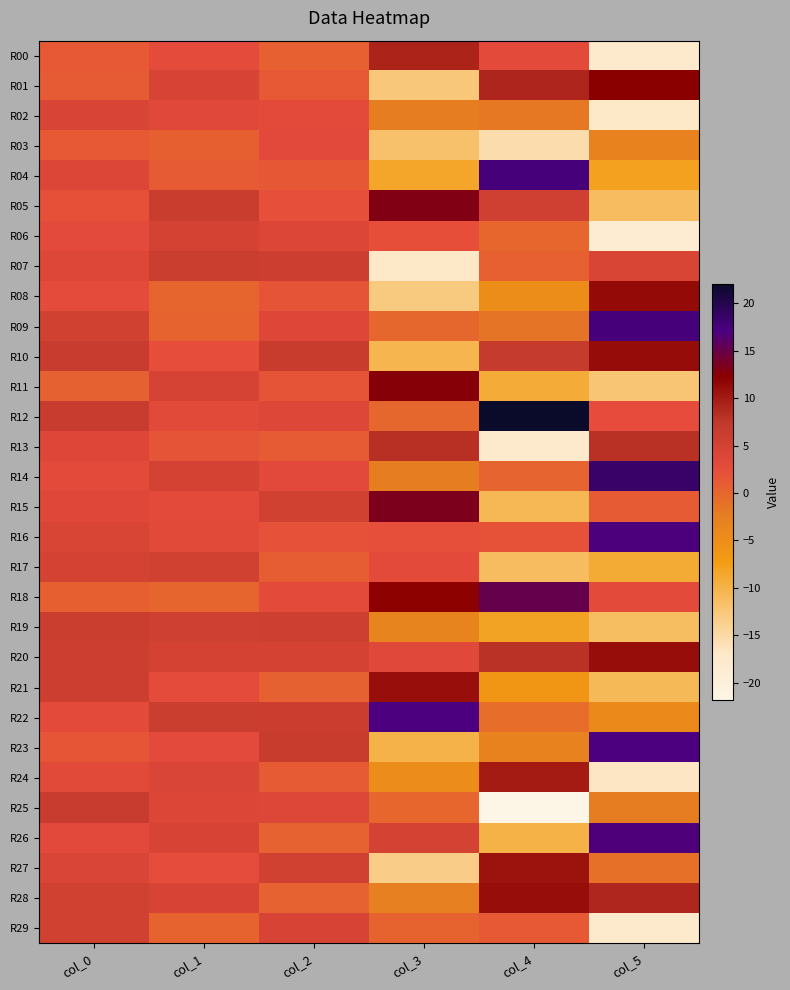

Which has a higher value, col_3 or col_0?

col_3